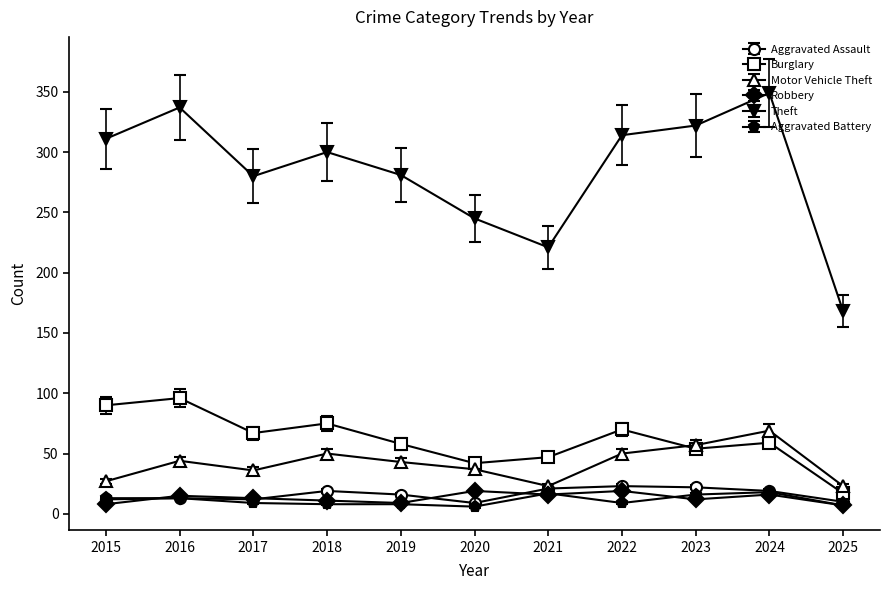

What is the spread (max minus min) of values at 2021?

205